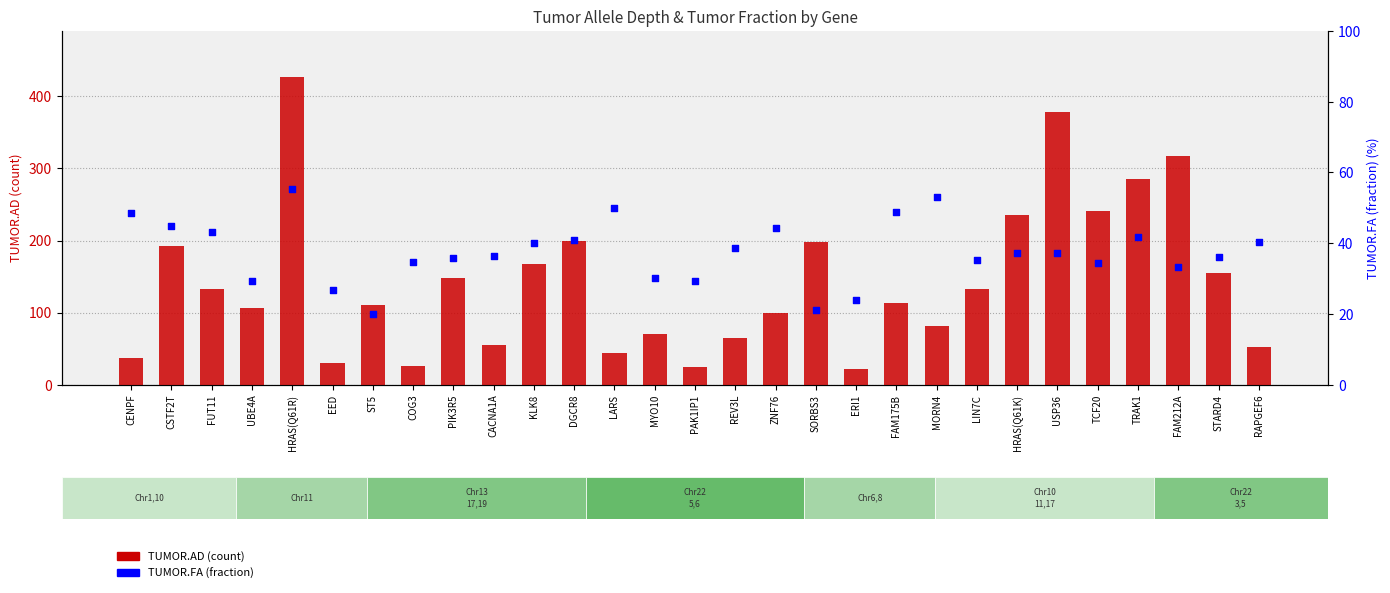

Which series has the widest spread of Y values?

TUMOR.AD (count)